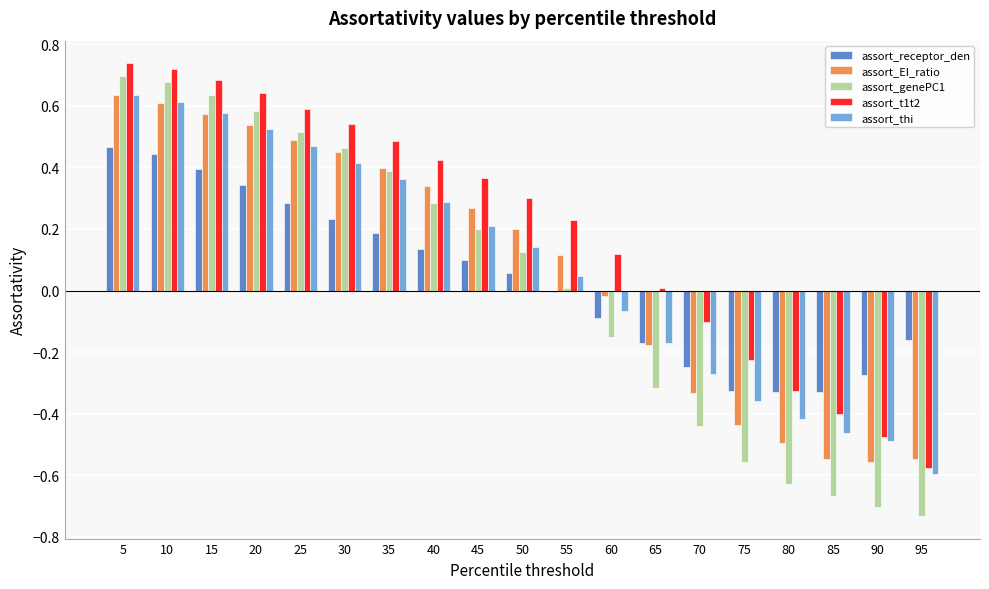

True or false: assort_genePC1 has a value of -0.9 at 85.

False